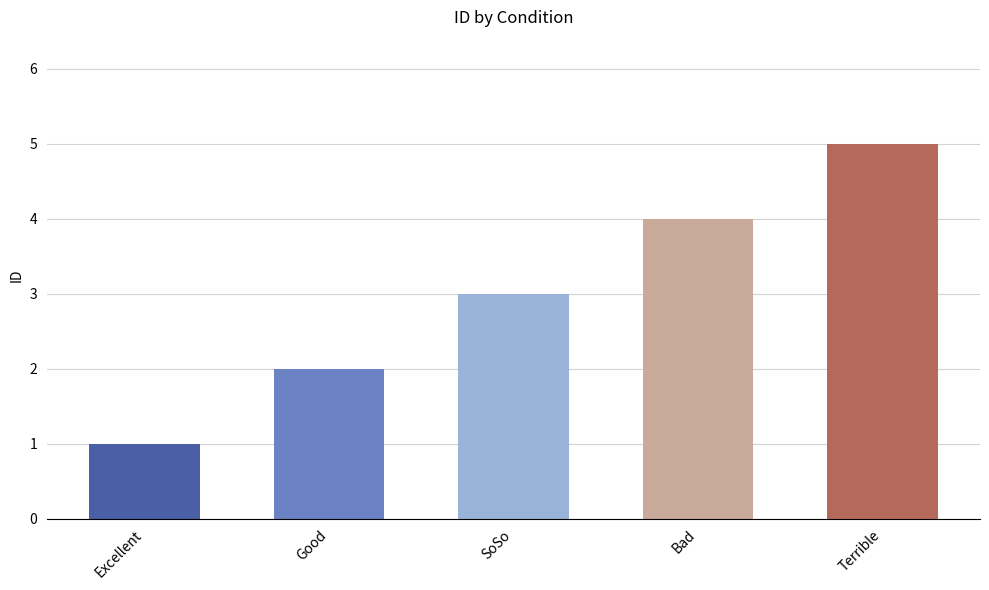

The chart shows a value of 4 at Bad. True or false?

True